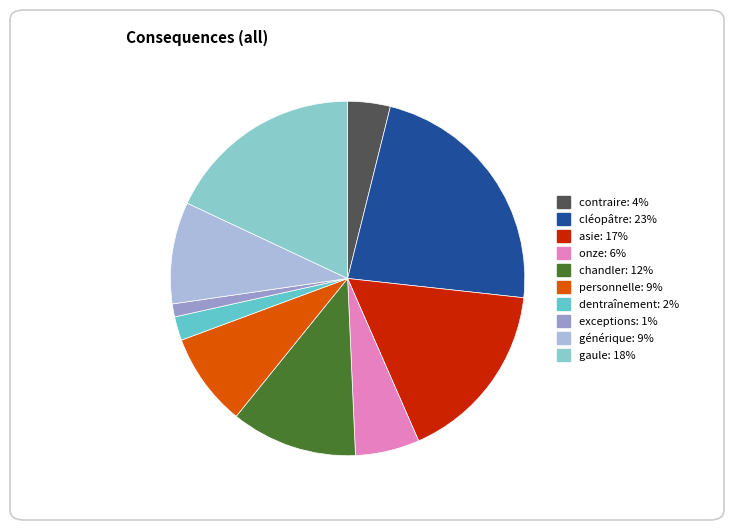

Does any single category account for the majority?

No